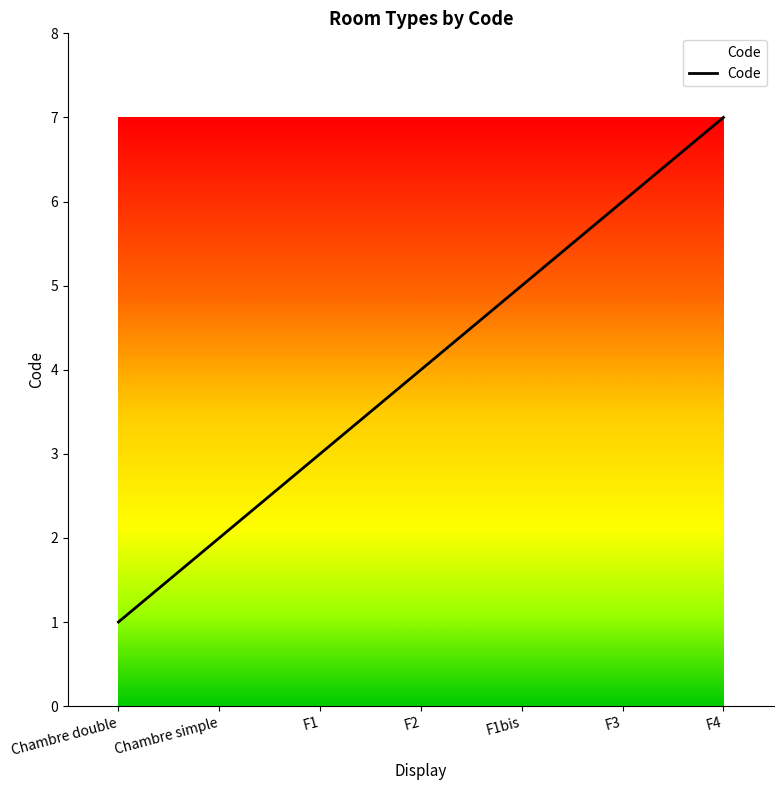

What is the change in value from Chambre double to F2?

+3